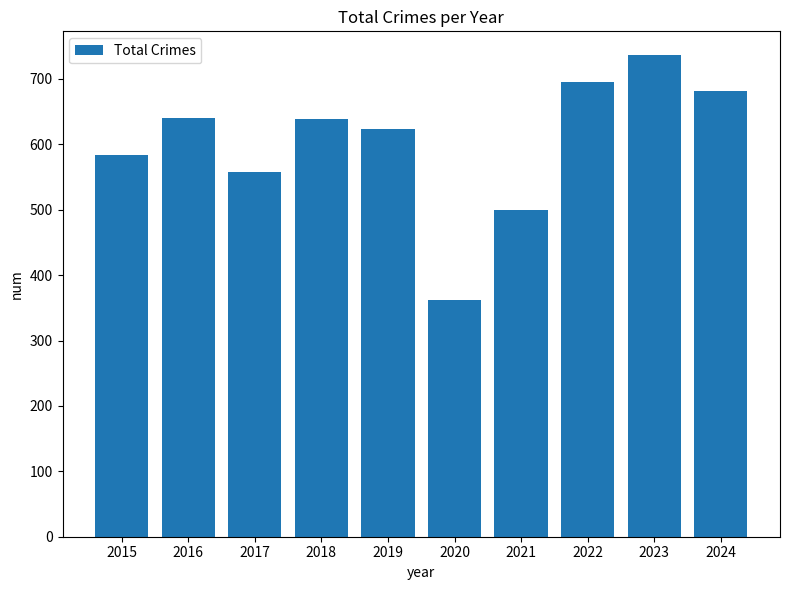

Is it true that the value at 2023 is 736?

True